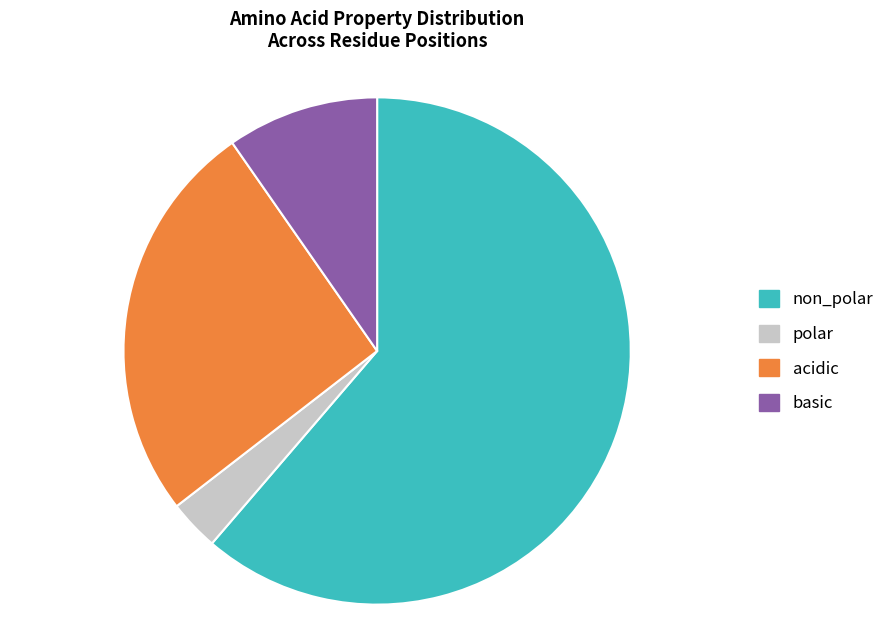

Do acidic and non_polar together represent more than half of the pie?

Yes